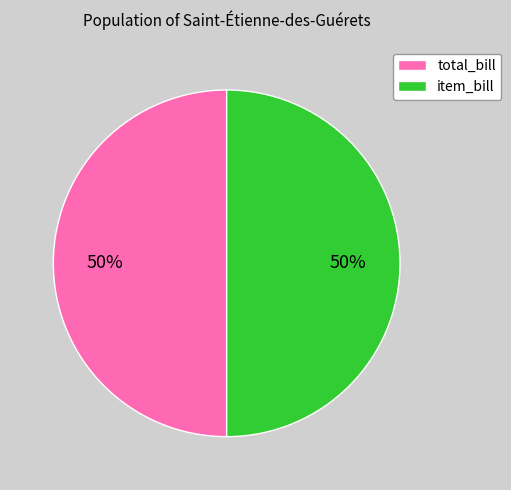

To the nearest percent, what is the difference between the largest and smallest slice percentages?

0%